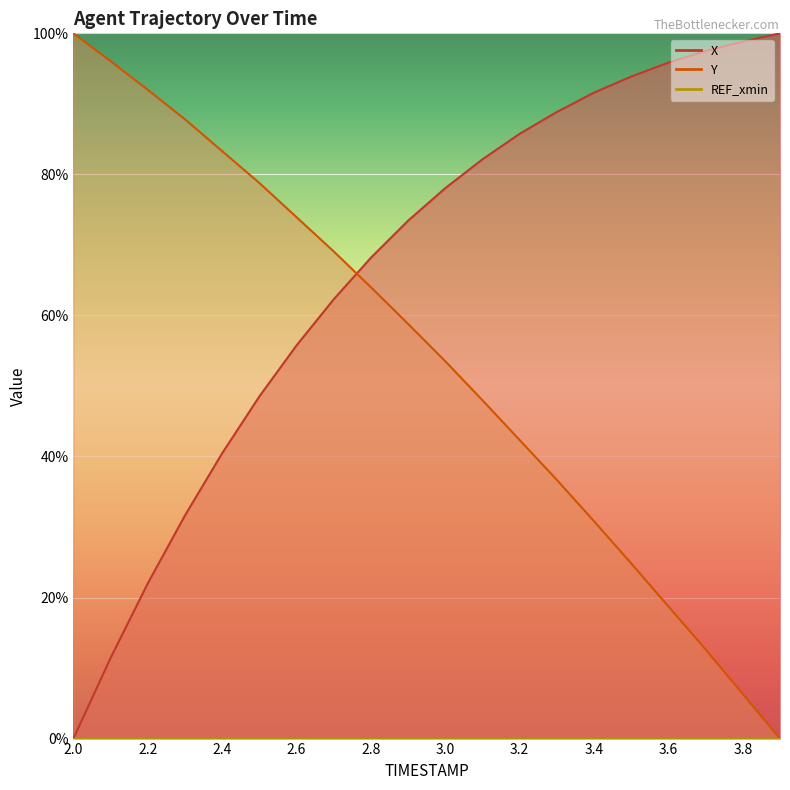

What value does the Y series have at 2.4?

83.3